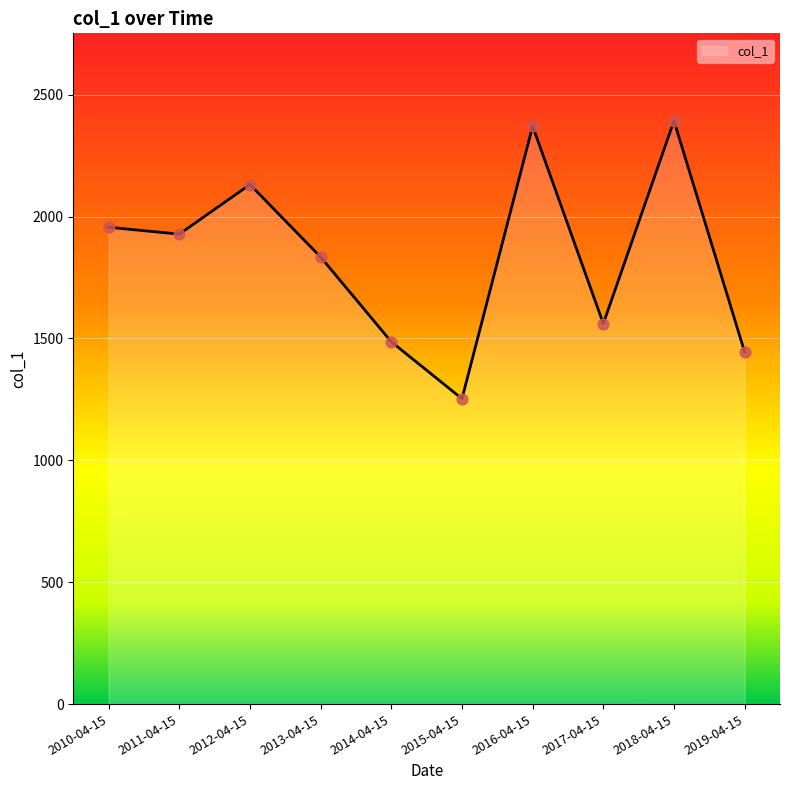

What is the ratio of the value at 2014-04-15 to the value at 2019-04-15?

1.0